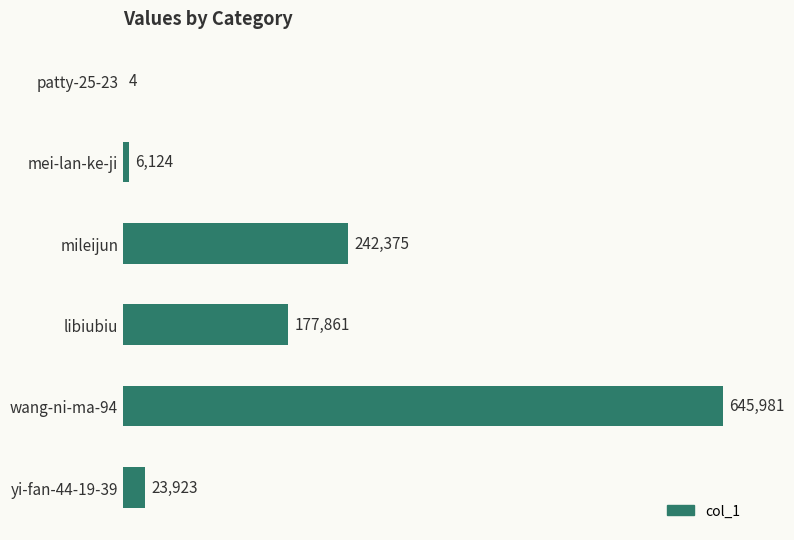

Which category has the highest value across all series?

wang-ni-ma-94